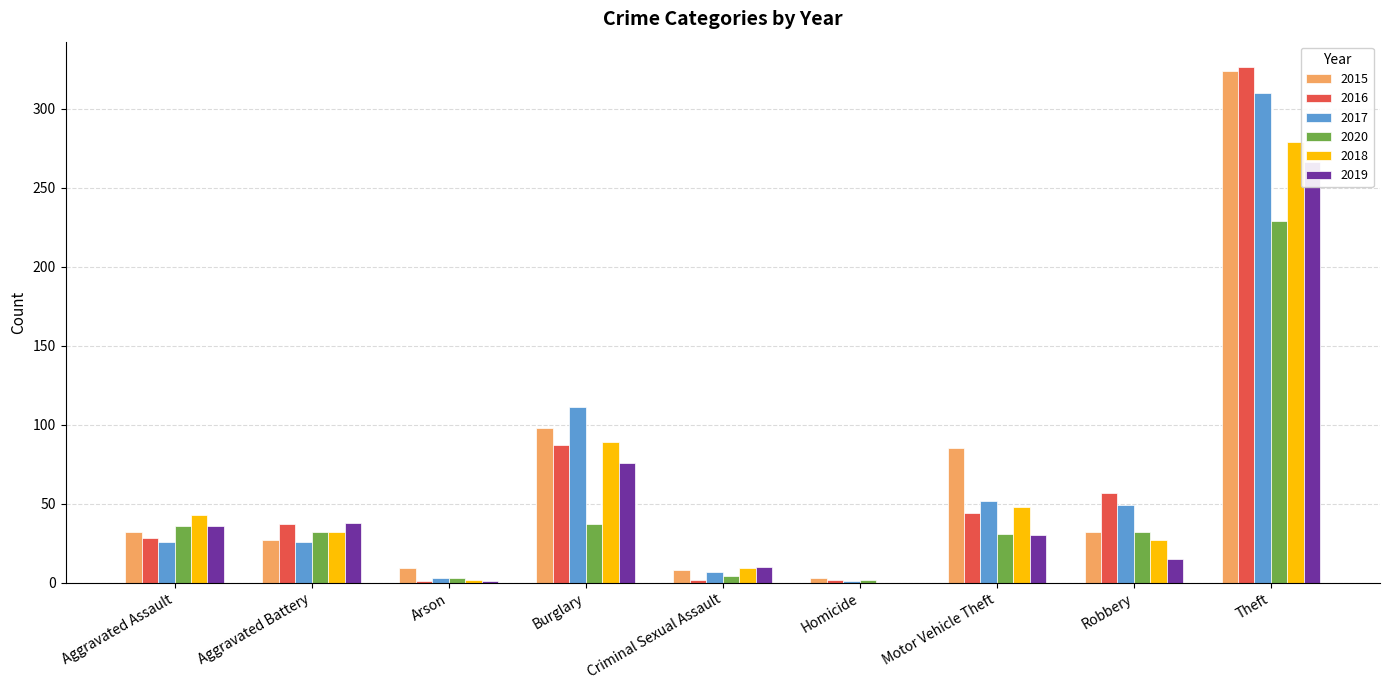

Reading left to right, what are all the values shown in this chart?

2015: Aggravated Assault=32	Aggravated Battery=27	Arson=9	Burglary=98	Criminal Sexual Assault=8	Homicide=3	Motor Vehicle Theft=85	Robbery=32	Theft=324
2016: Aggravated Assault=28	Aggravated Battery=37	Arson=1	Burglary=87	Criminal Sexual Assault=2	Homicide=2	Motor Vehicle Theft=44	Robbery=57	Theft=326
2017: Aggravated Assault=26	Aggravated Battery=26	Arson=3	Burglary=111	Criminal Sexual Assault=7	Homicide=1	Motor Vehicle Theft=52	Robbery=49	Theft=310
2020: Aggravated Assault=36	Aggravated Battery=32	Arson=3	Burglary=37	Criminal Sexual Assault=4	Homicide=2	Motor Vehicle Theft=31	Robbery=32	Theft=229
2018: Aggravated Assault=43	Aggravated Battery=32	Arson=2	Burglary=89	Criminal Sexual Assault=9	Homicide=0	Motor Vehicle Theft=48	Robbery=27	Theft=279
2019: Aggravated Assault=36	Aggravated Battery=38	Arson=1	Burglary=76	Criminal Sexual Assault=10	Homicide=0	Motor Vehicle Theft=30	Robbery=15	Theft=266